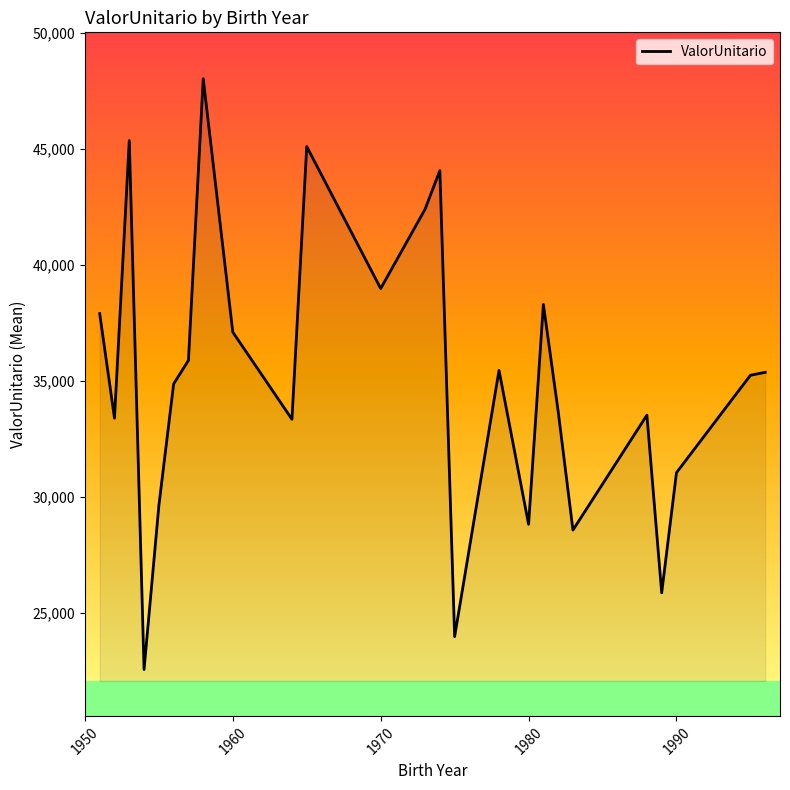

What is the value of the 8th point from the left?

48017.6